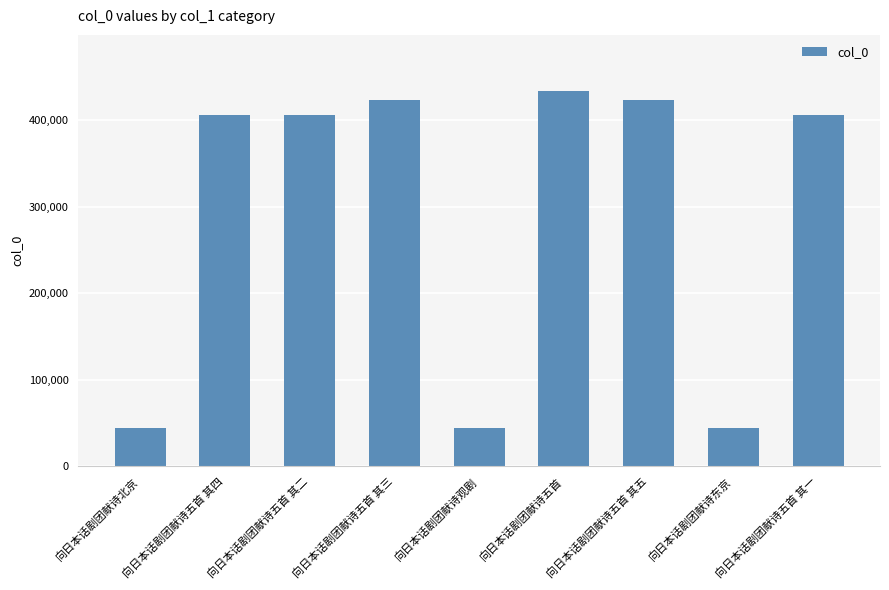

What is the greatest value displayed?

433653